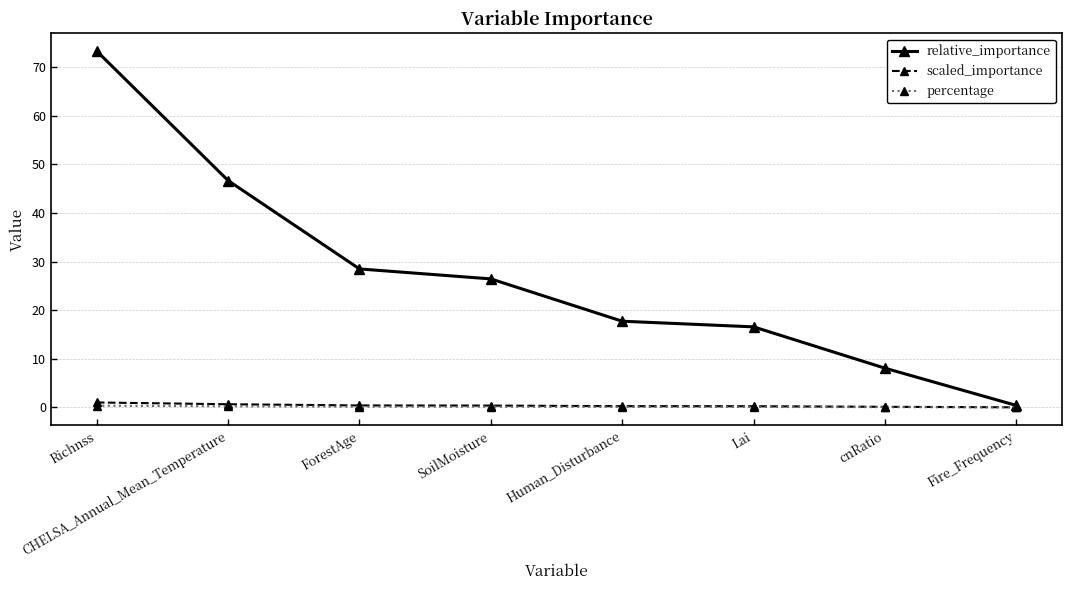

Which series has the widest spread of values?

relative_importance